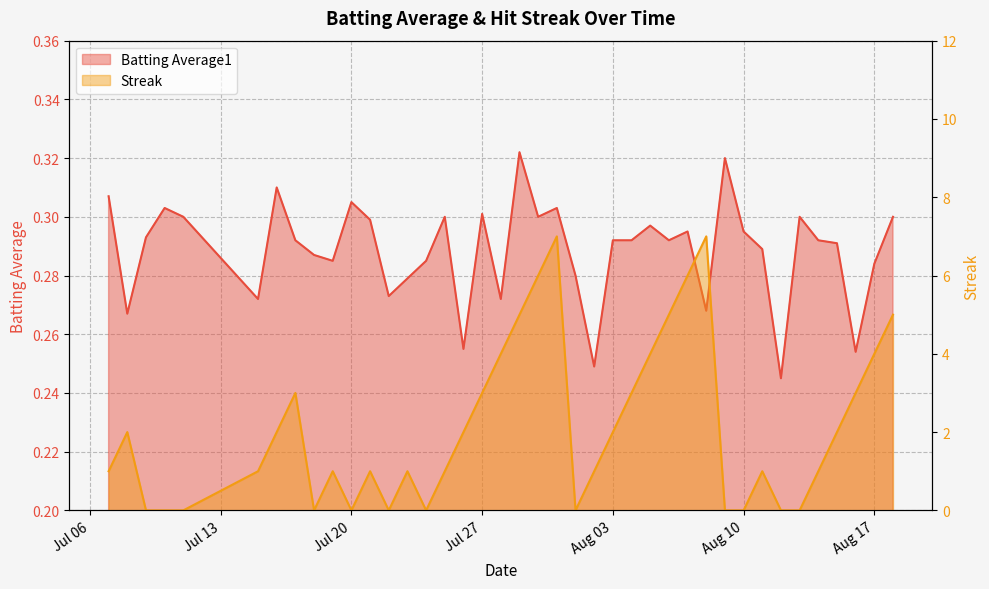

Between 2010-07-17 and 2010-08-12, which series saw the biggest shift?

Streak